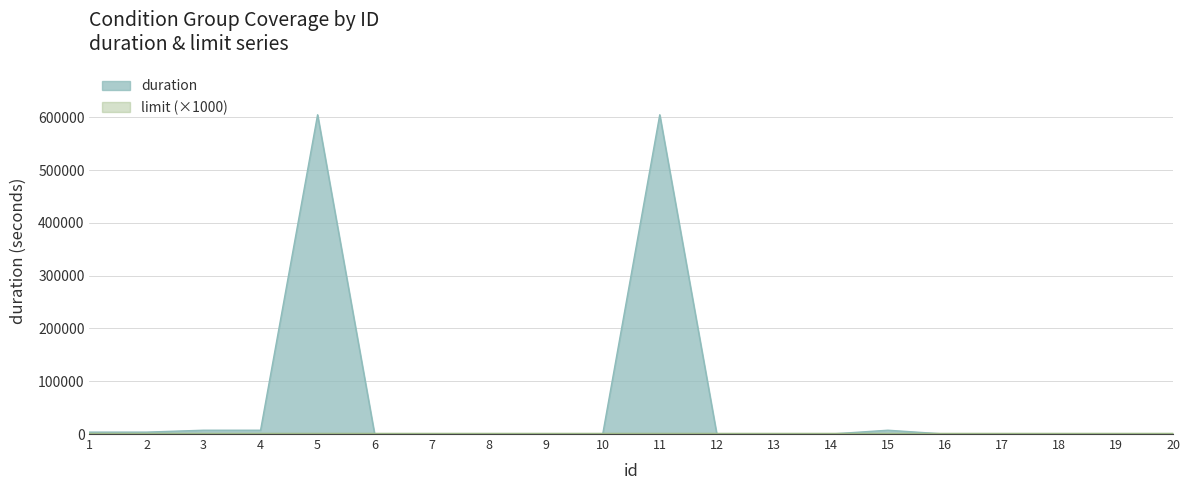

Reading right to left, what are all the values shown in this chart?

20=0	19=0	18=0	17=0	16=0	15=7200	14=0	13=0	12=0	11=604800	10=0	9=0	8=0	7=0	6=0	5=604800	4=7200	3=7200	2=3600	1=3600